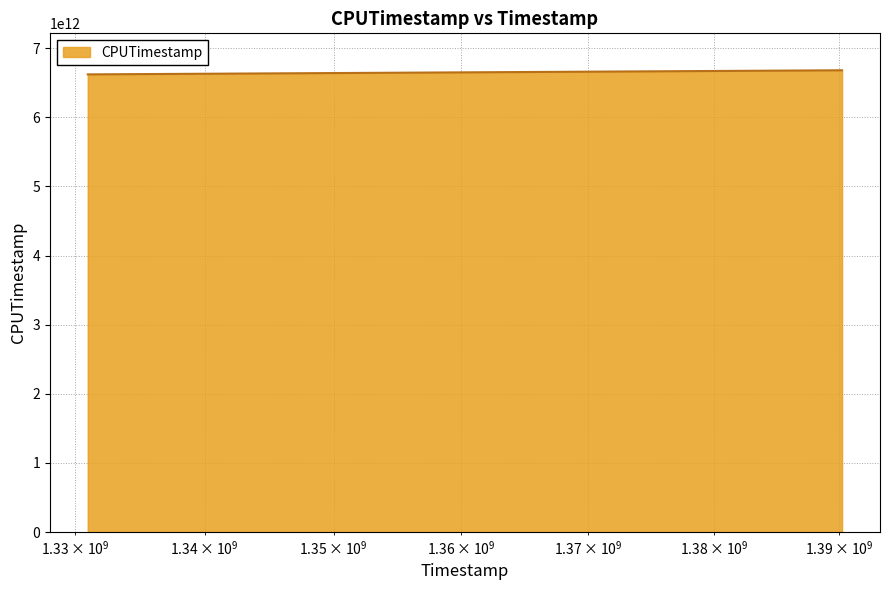

List the labels in order of value, largest first.

1390229165, 1389396353, 1366633312, 1366427461, 1361703605, 1359493466, 1352171321, 1349447946, 1346514048, 1345995340, 1344736586, 1344209687, 1330967954